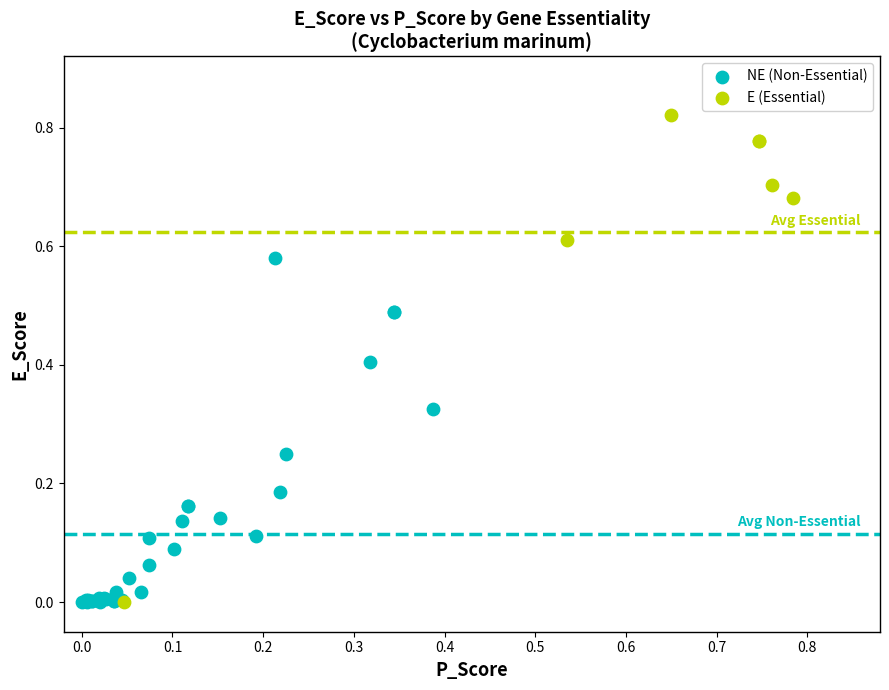

Which series contains the highest Y value?

E (Essential)